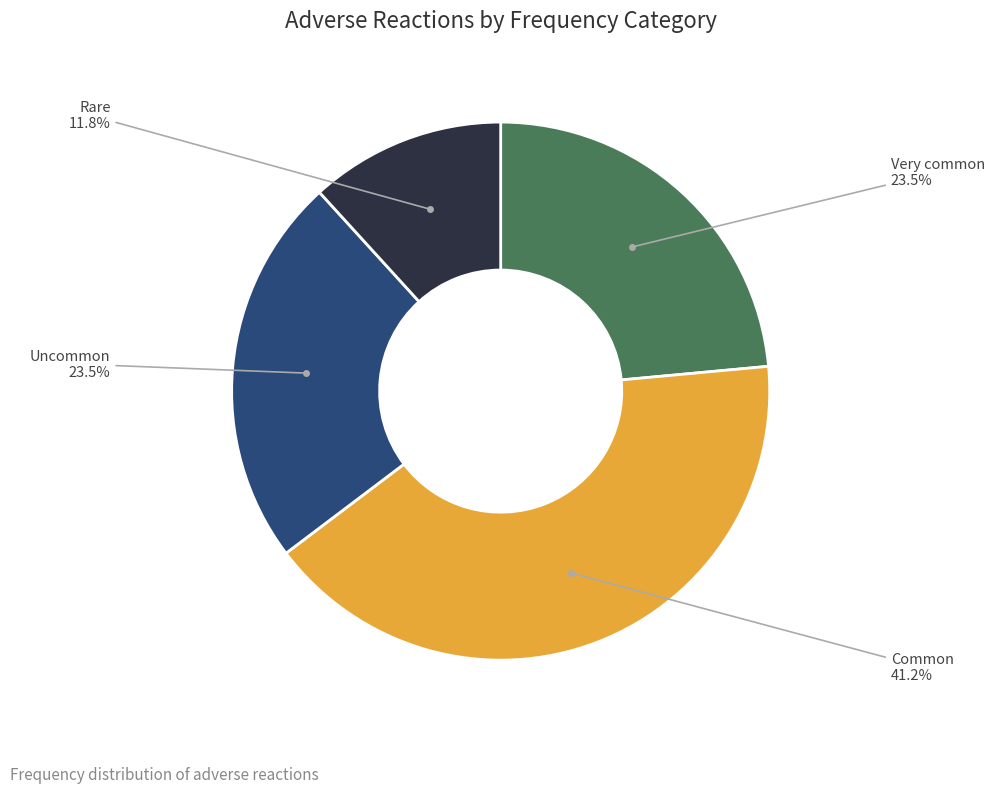

Does any single category account for the majority?

No